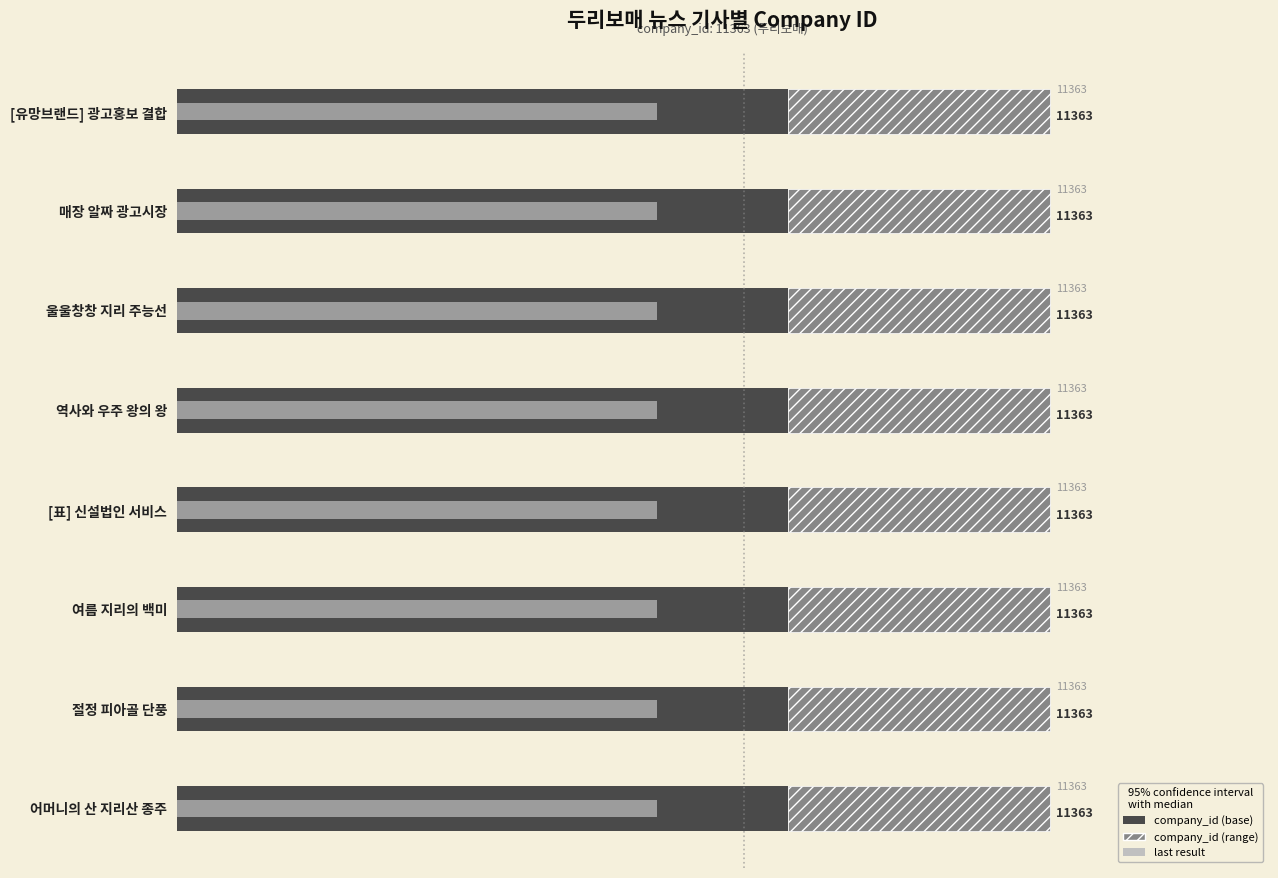

Which has a higher value, 10000 or 4000?

10000